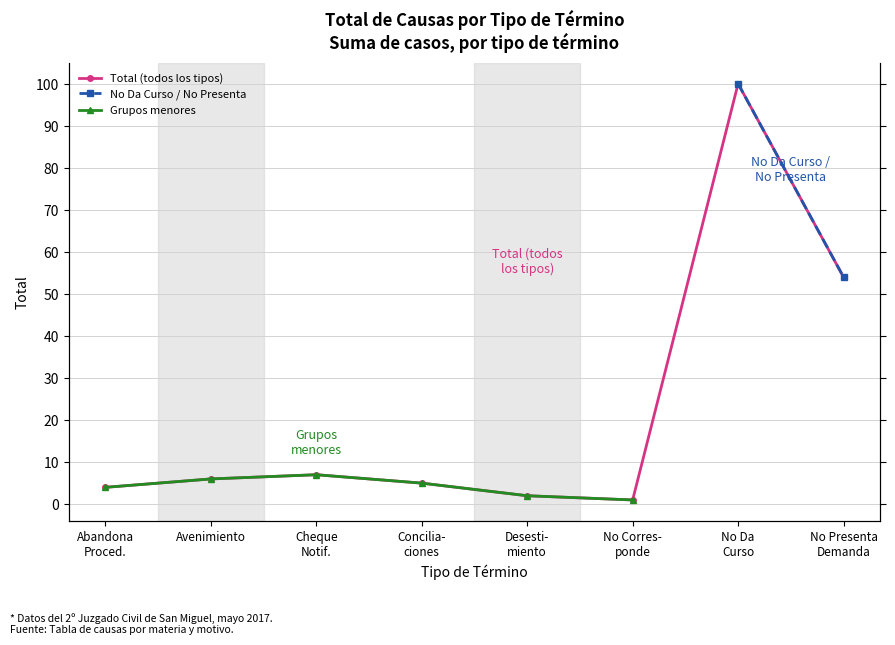

True or false: Total (todos los tipos) and No Da Curso / No Presenta intersect in this chart.

False